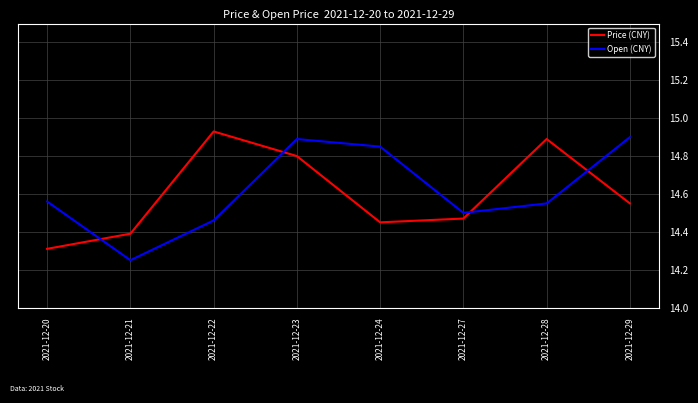

True or false: Open (CNY) and Price (CNY) cross at least once.

True